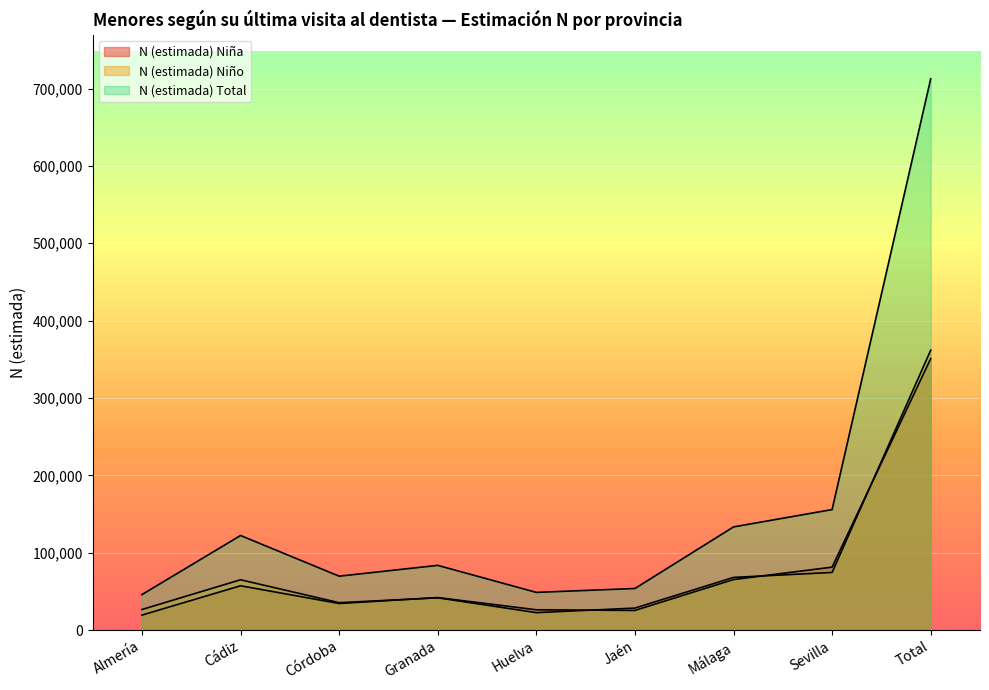

Rank the series by their maximum value, from lowest to highest.

N (estimada) Niña, N (estimada) Niño, N (estimada) Total